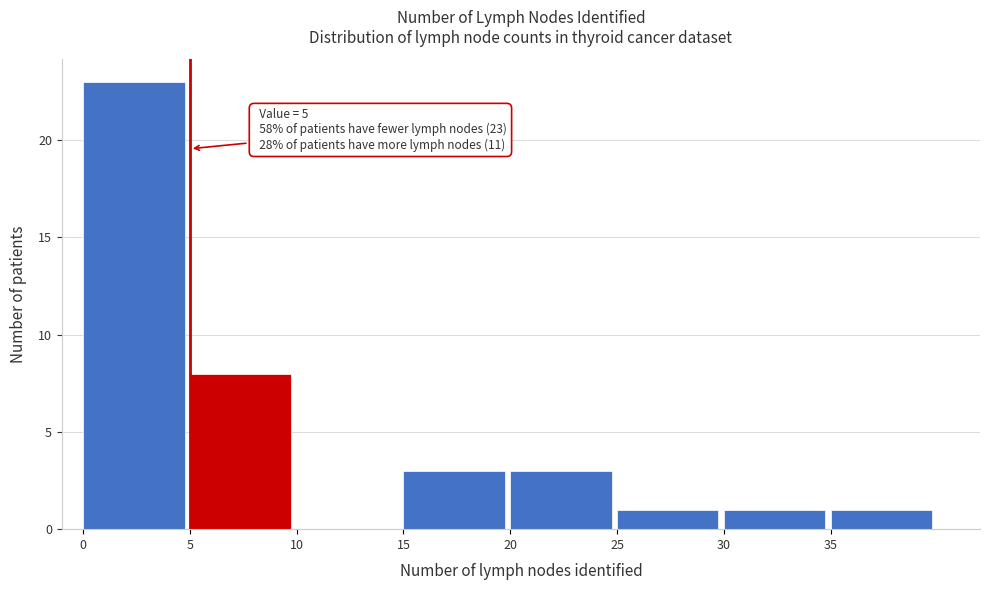

Which range on the x-axis has the tallest bar?

0 to 5